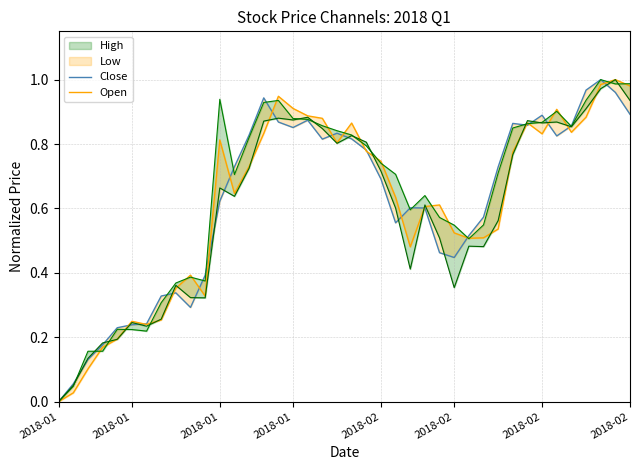

Which series has the largest range (max minus min)?

Close